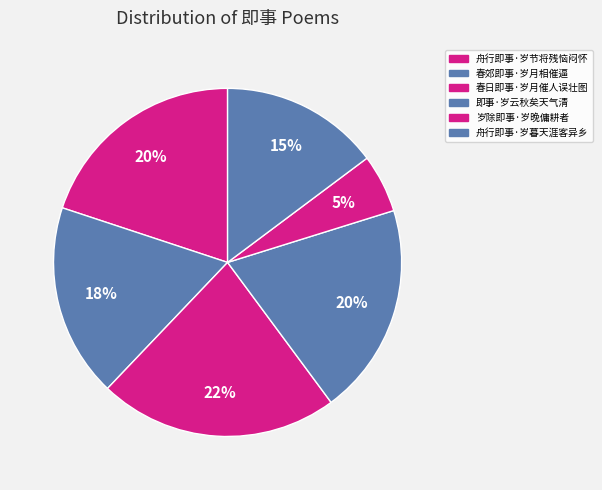

What is the smallest slice in the pie chart?

岁除即事·岁晚傭耕者